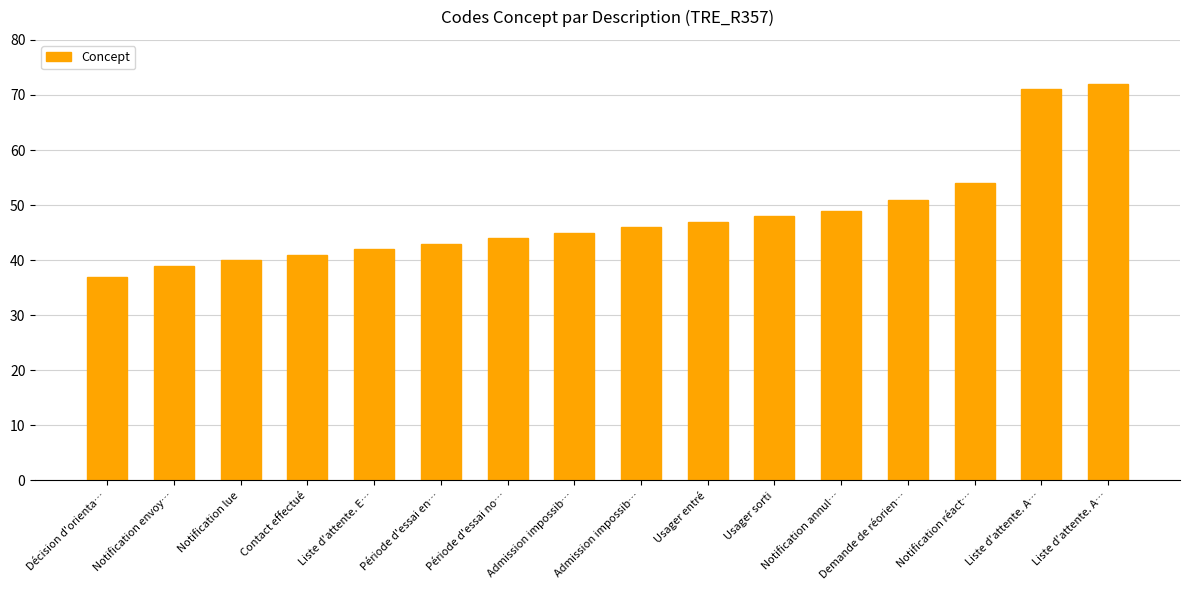

How many values are below 46?

8